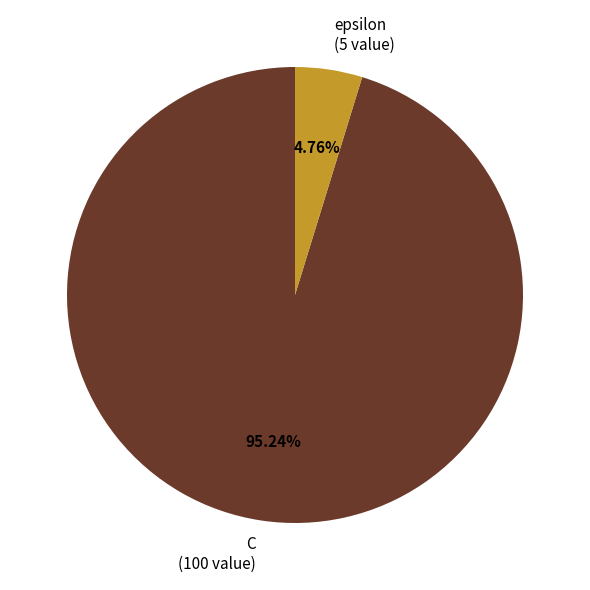

How many slices are in this pie chart?

2